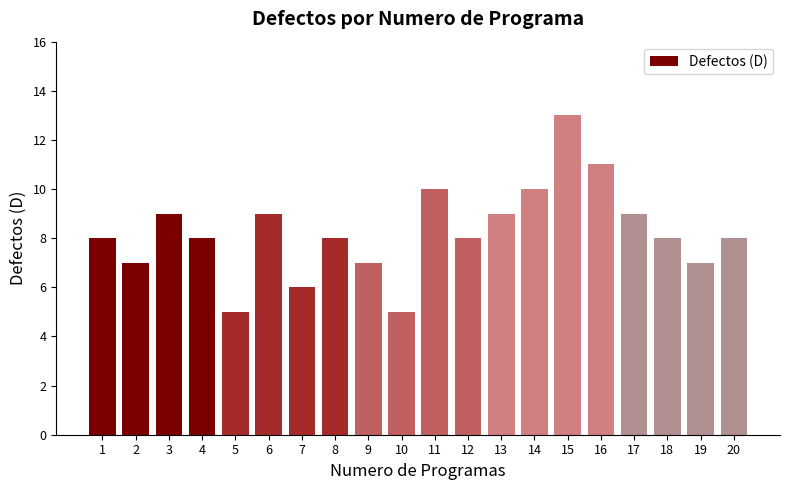

What is the difference between the maximum and minimum values?

8